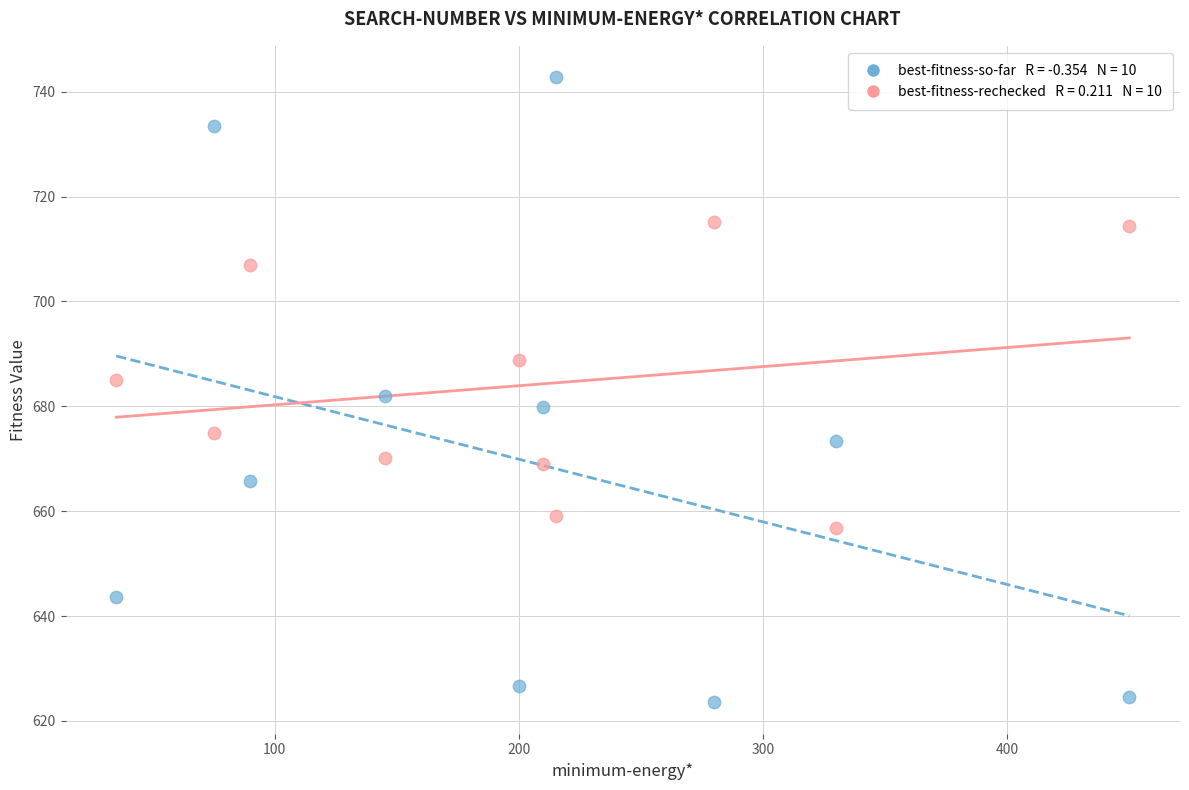

Across all data points, what is the range of X values (max minus min)?

415.0